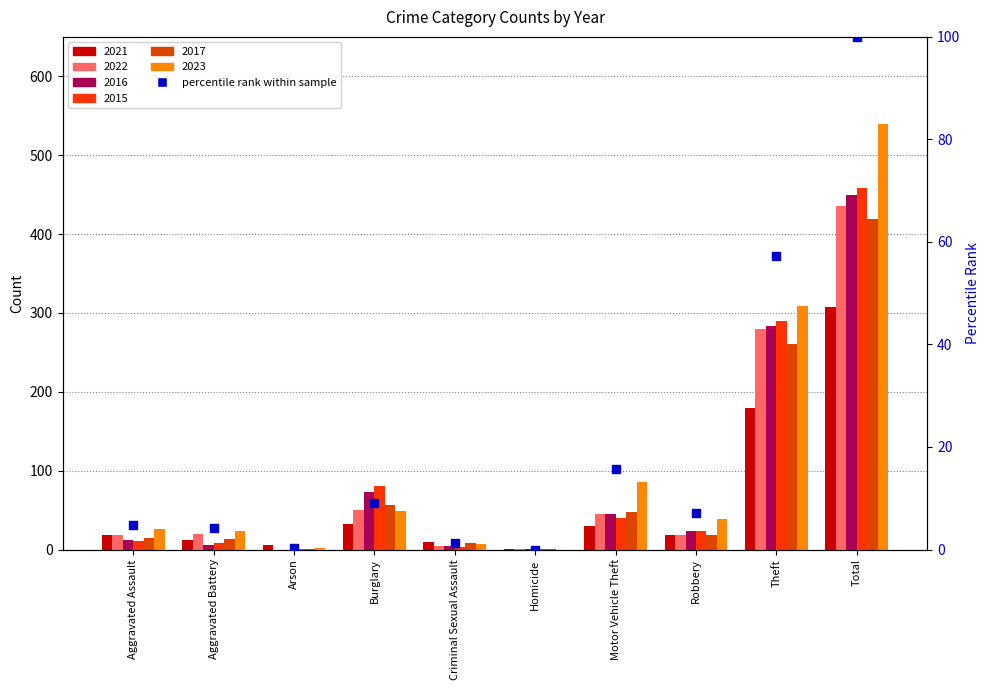

Which has a higher value, Theft or Homicide?

Theft